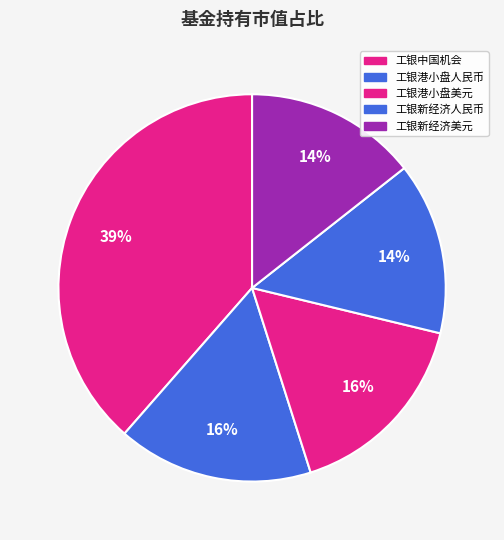

Count the number of slices in the pie.

5